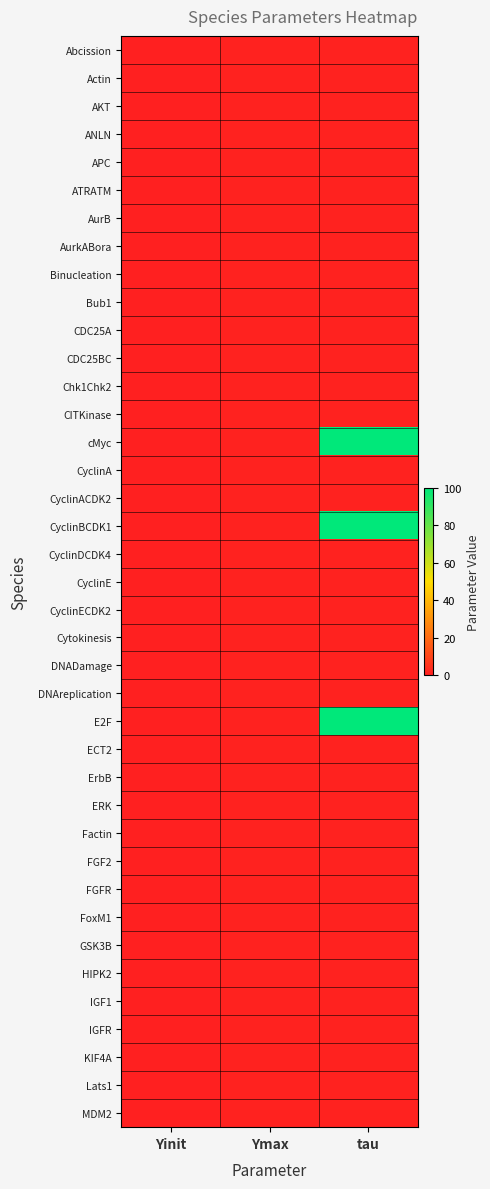

Rank the series by their maximum value, from lowest to highest.

Abcission, Actin, AKT, ANLN, APC, ATRATM, AurB, AurkABora, Binucleation, Bub1, CDC25A, CDC25BC, Chk1Chk2, CITKinase, CyclinA, CyclinACDK2, CyclinDCDK4, CyclinE, CyclinECDK2, Cytokinesis, DNADamage, DNAreplication, ECT2, ErbB, ERK, Factin, FGF2, FGFR, FoxM1, GSK3B, HIPK2, IGF1, IGFR, KIF4A, Lats1, MDM2, cMyc, CyclinBCDK1, E2F